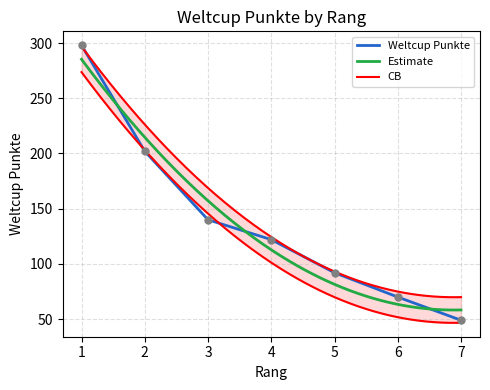

Approximately how many times larger is the value at 1 compared to 5?

3.2